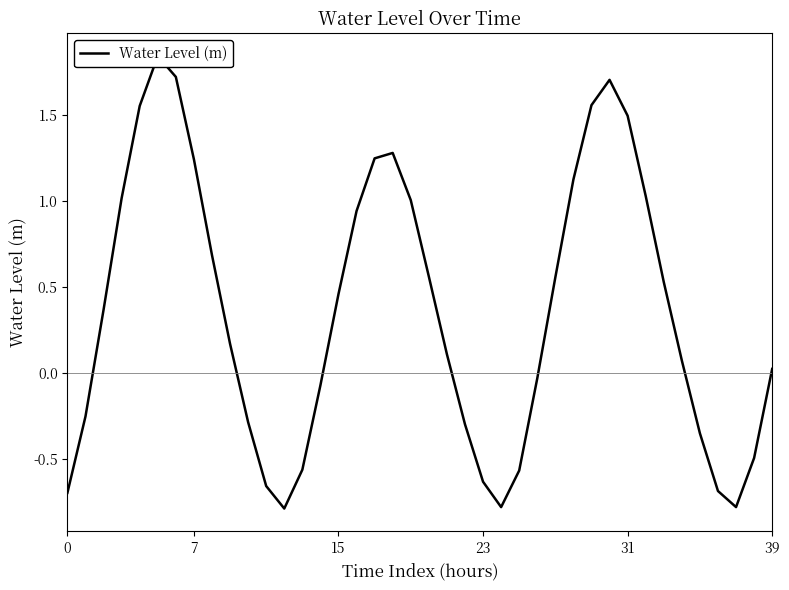

What is the value of the 17th point from the left?

0.9